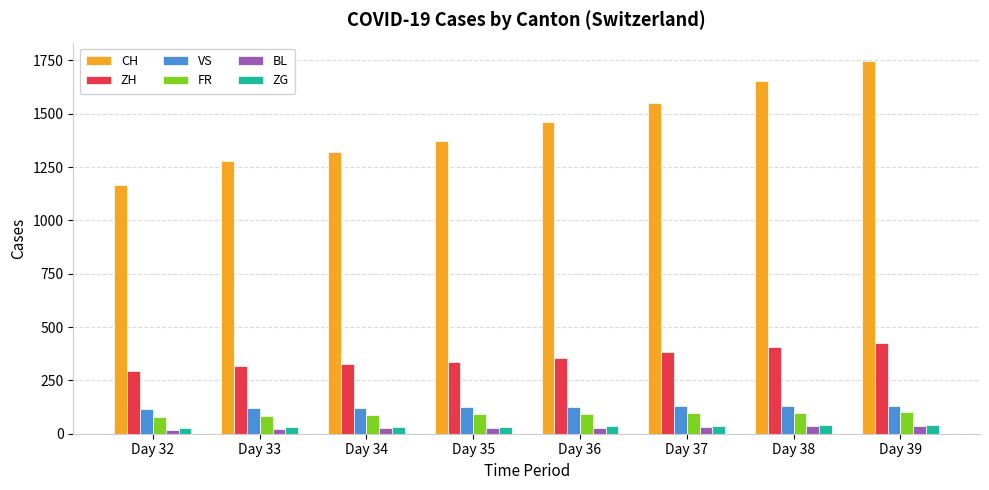

What is the highest value of the FR series?

100